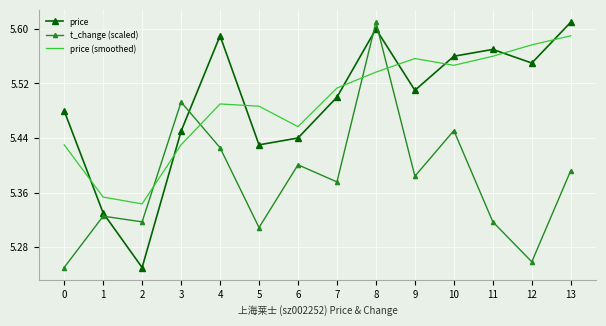

At which label does price reach its peak?

13